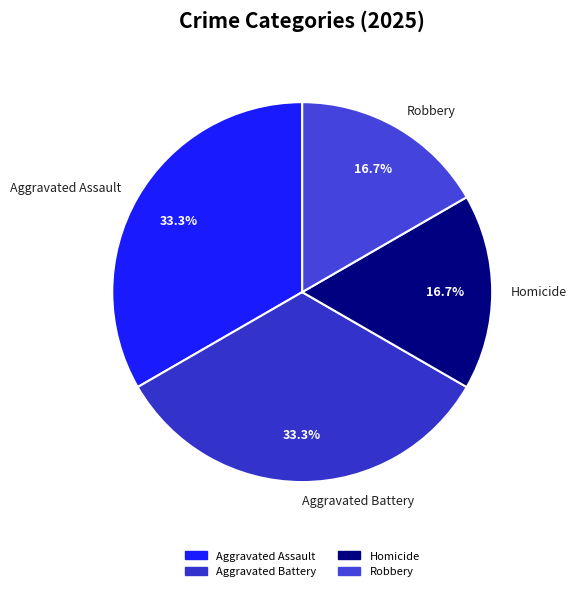

Which has a higher value, Aggravated Battery or Homicide?

Aggravated Battery